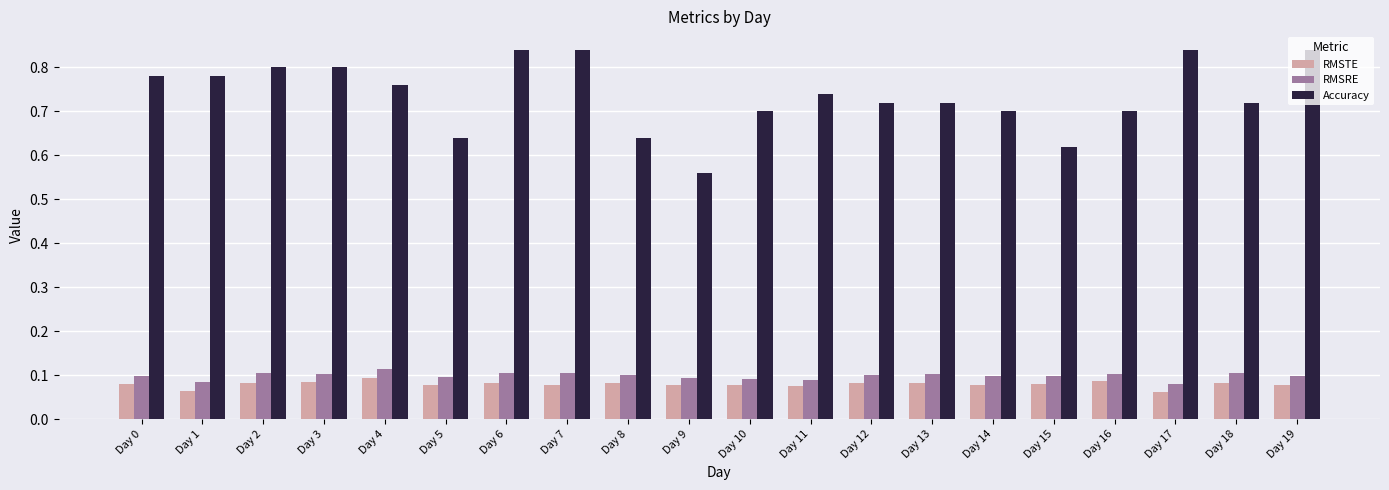

At how many categories does at least one series exceed 0?

20